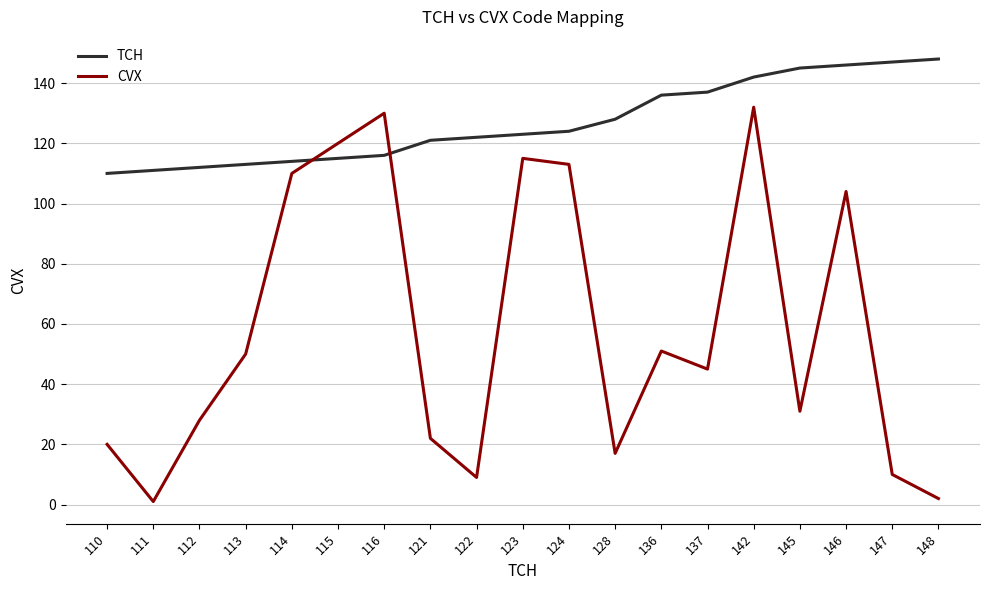

At which label does CVX first exceed 45?

113